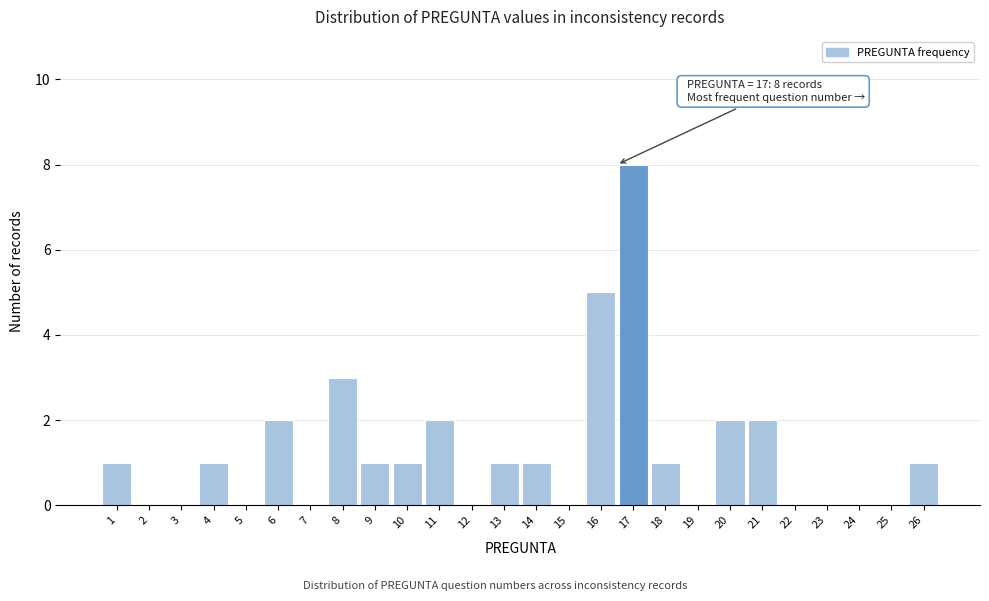

Reading left to right, transcribe all the data shown in this chart.

1=1	2=0	3=0	4=1	5=0	6=2	7=0	8=3	9=1	10=1	11=2	12=0	13=1	14=1	15=0	16=5	17=8	18=1	19=0	20=2	21=2	22=0	23=0	24=0	25=0	26=1